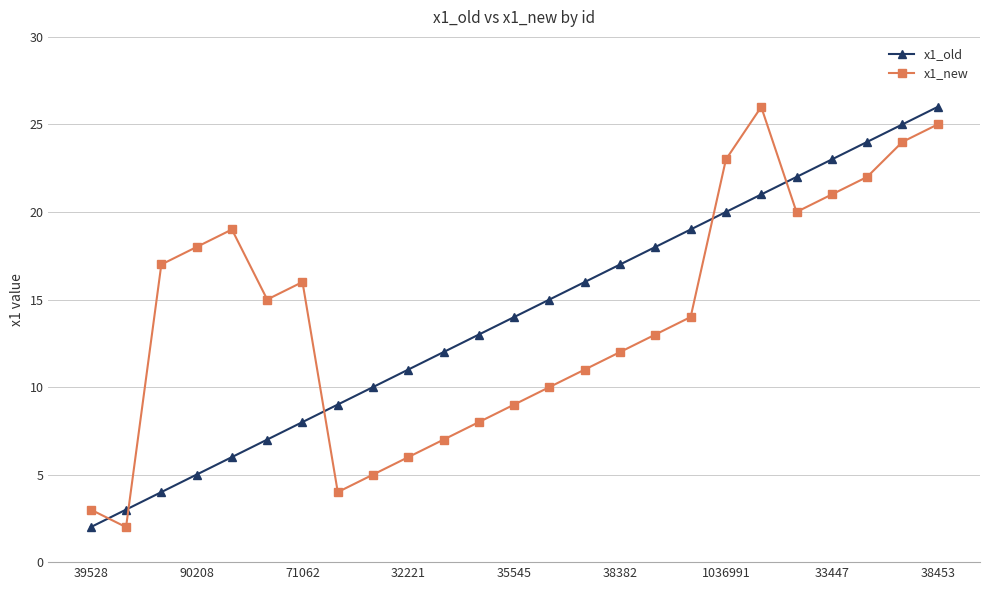

True or false: x1_old has more than 2 points higher than both neighbors.

False